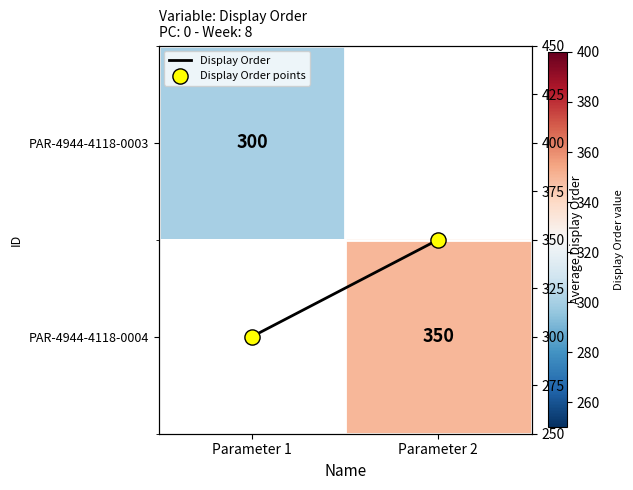

Which category has the lowest value in the Display Order points series?

Parameter 1